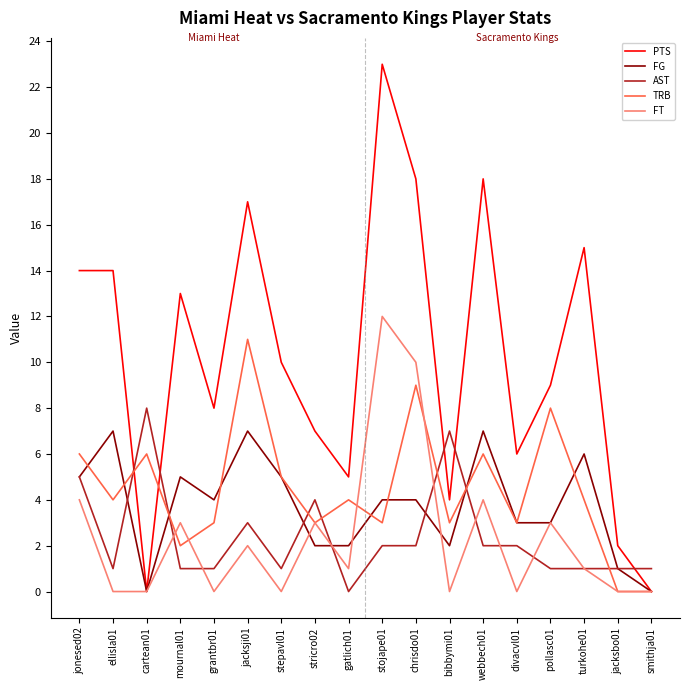

At which category does the chart reach its peak across all series?

stojape01